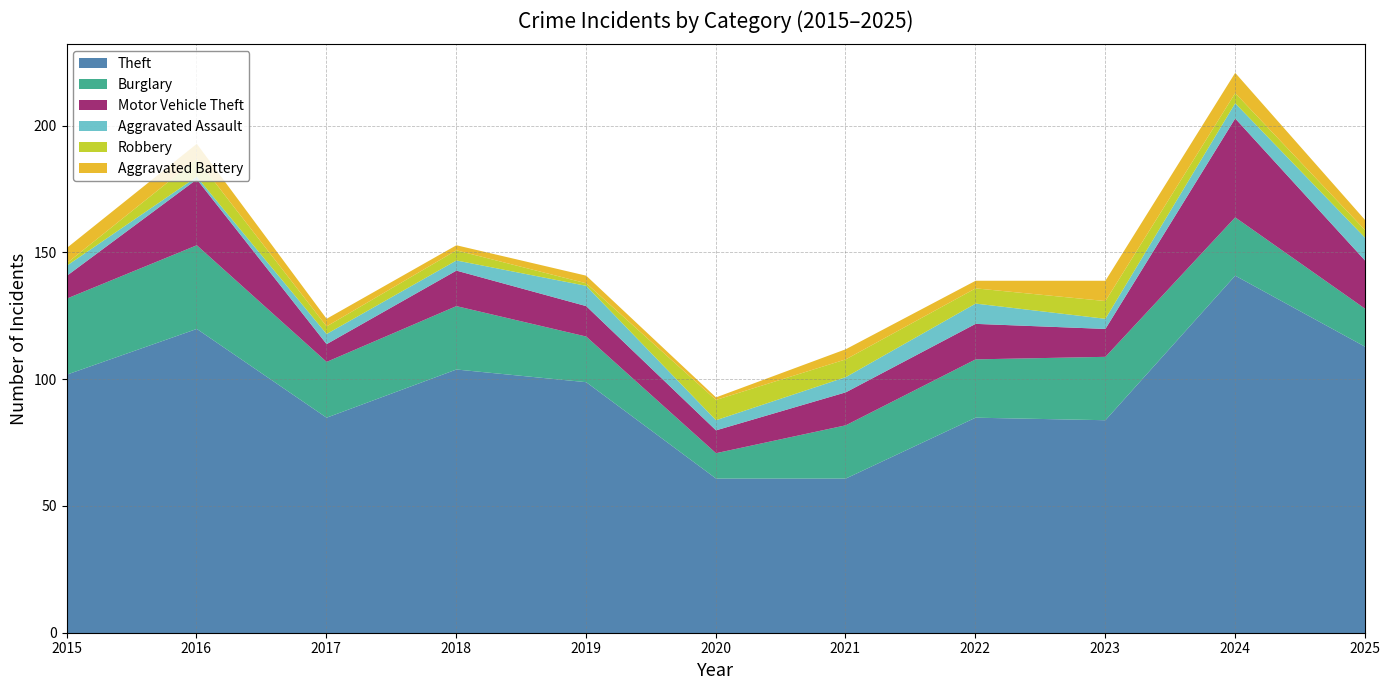

What is the value of the Aggravated Assault point at the 7th from the left?

6